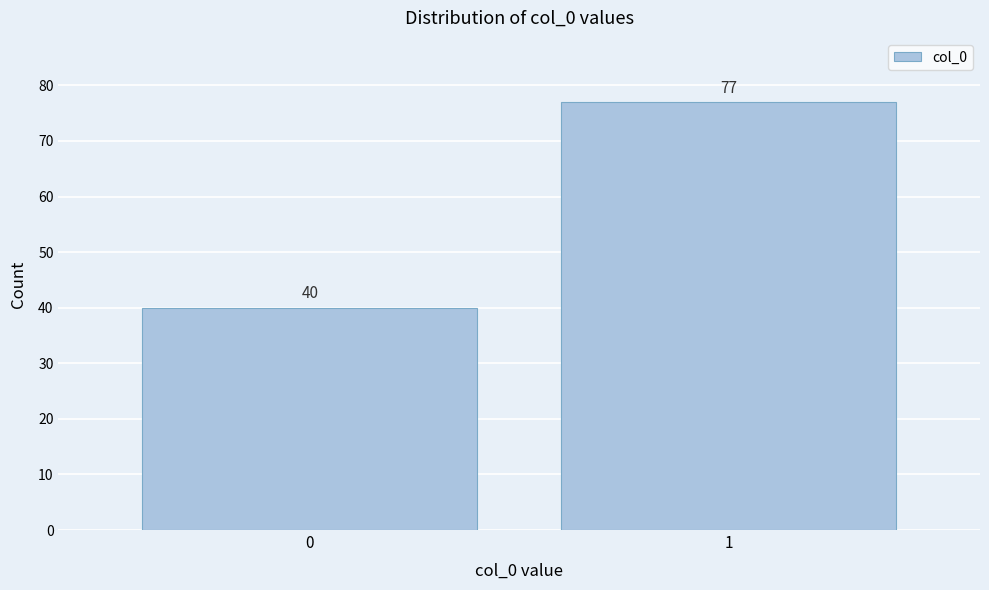

Reading left to right, list all the values displayed in this chart.

0=40	1=77